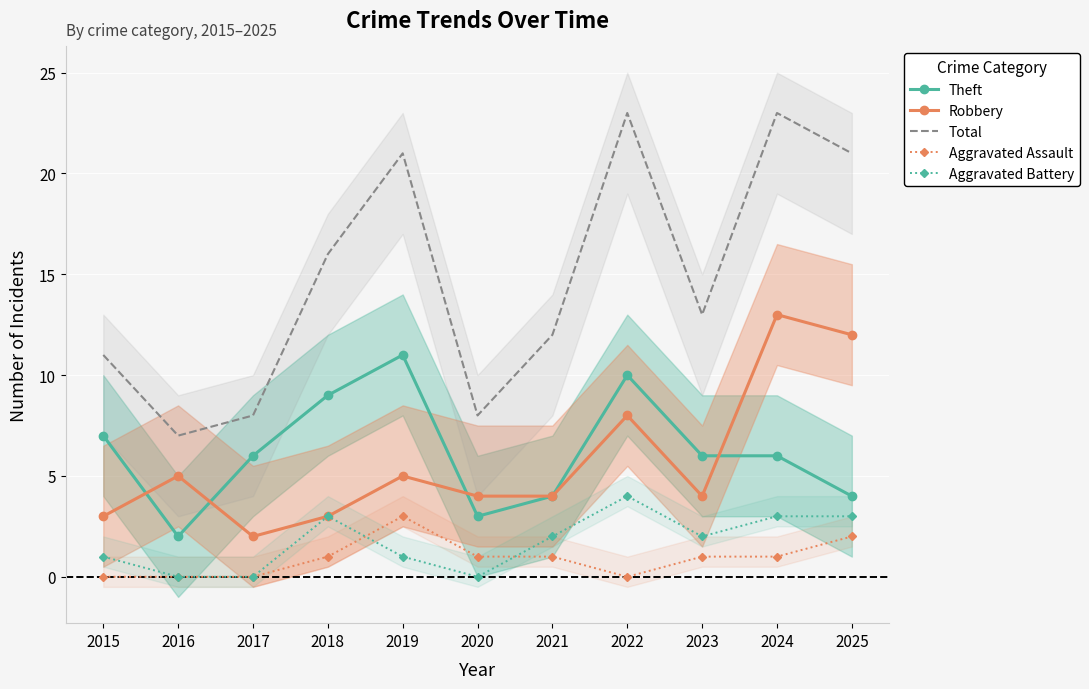

What are all the series names shown in the legend?

Theft, Robbery, Total, Aggravated Assault, Aggravated Battery